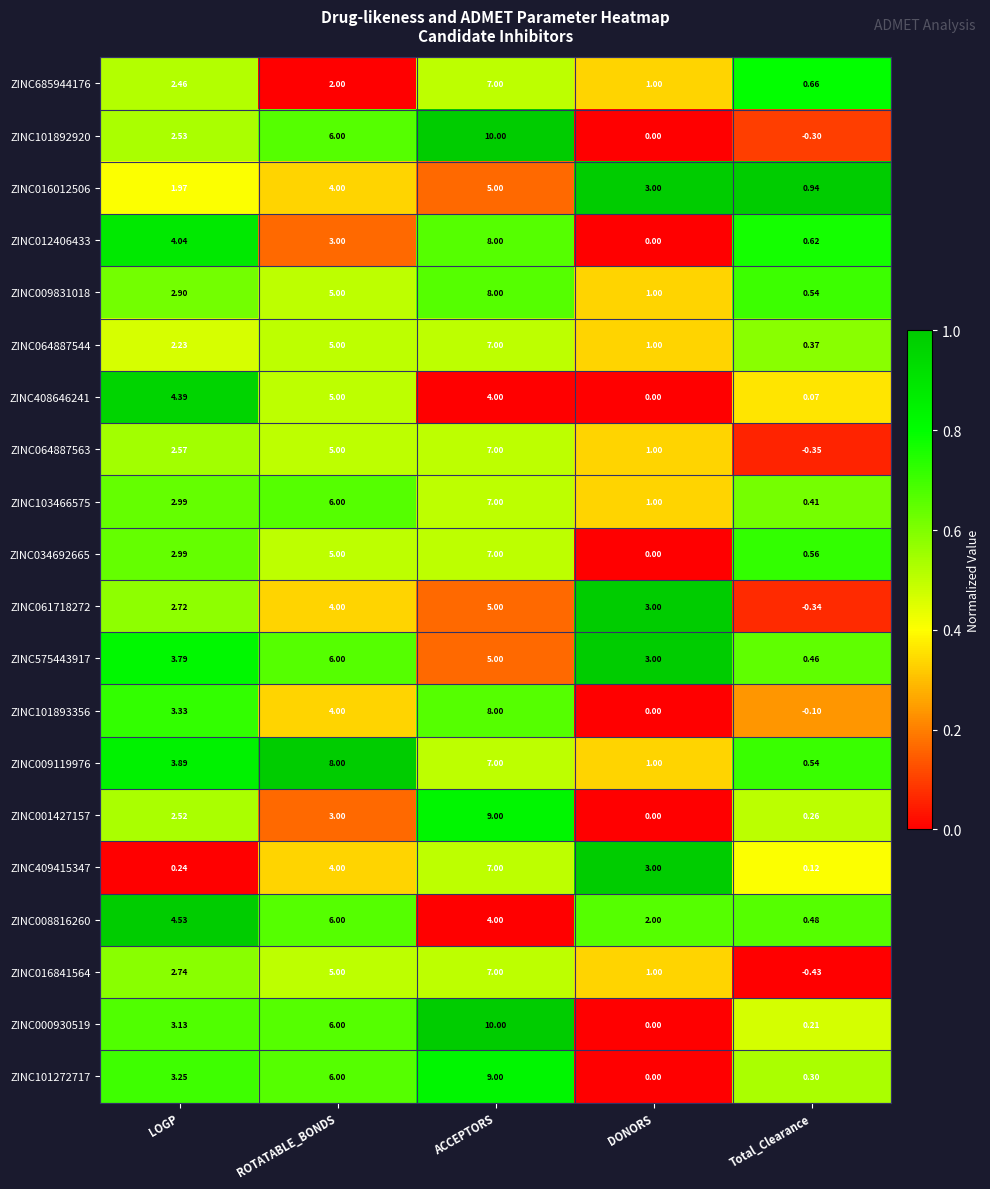

At which category is the sum across all series the highest?

ACCEPTORS